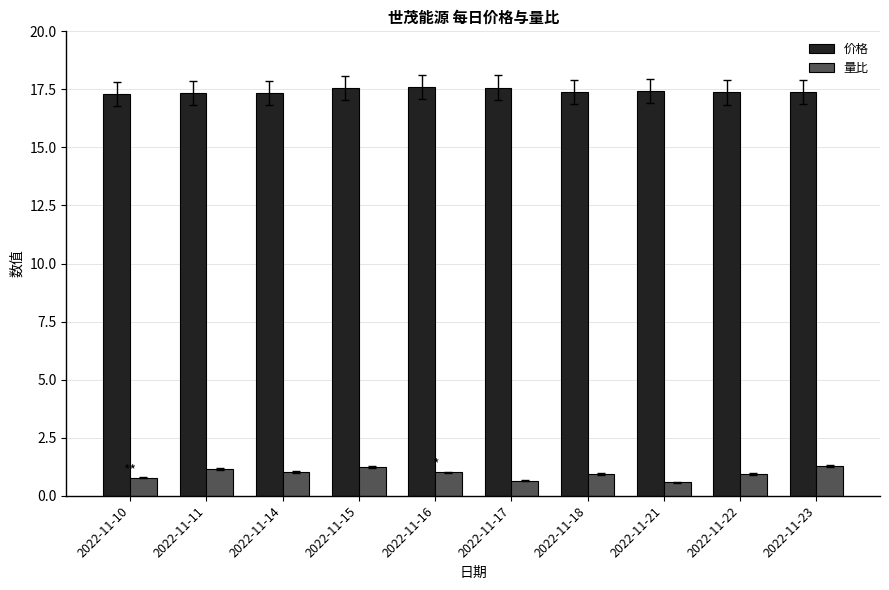

What is the smallest value displayed?

0.6